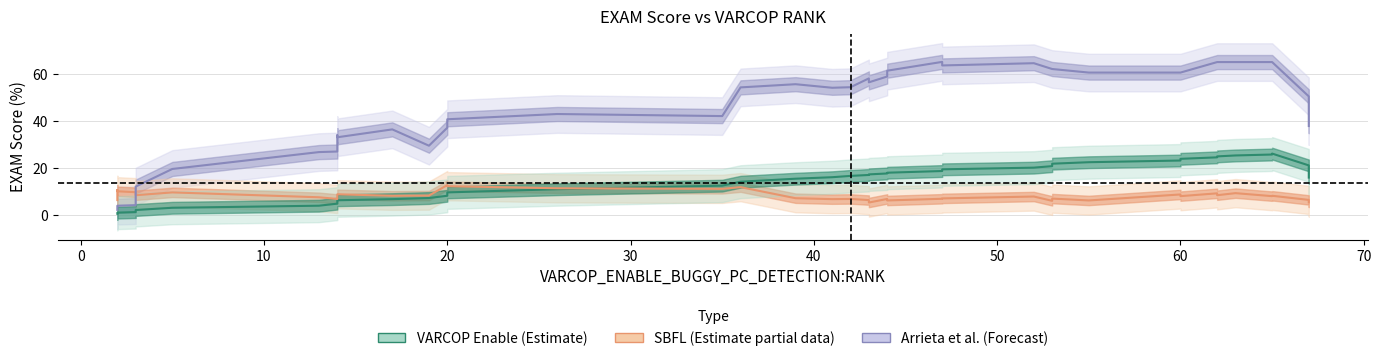

True or false: Arrieta et al.:EXAM has more than 1 points higher than both neighbors.

True